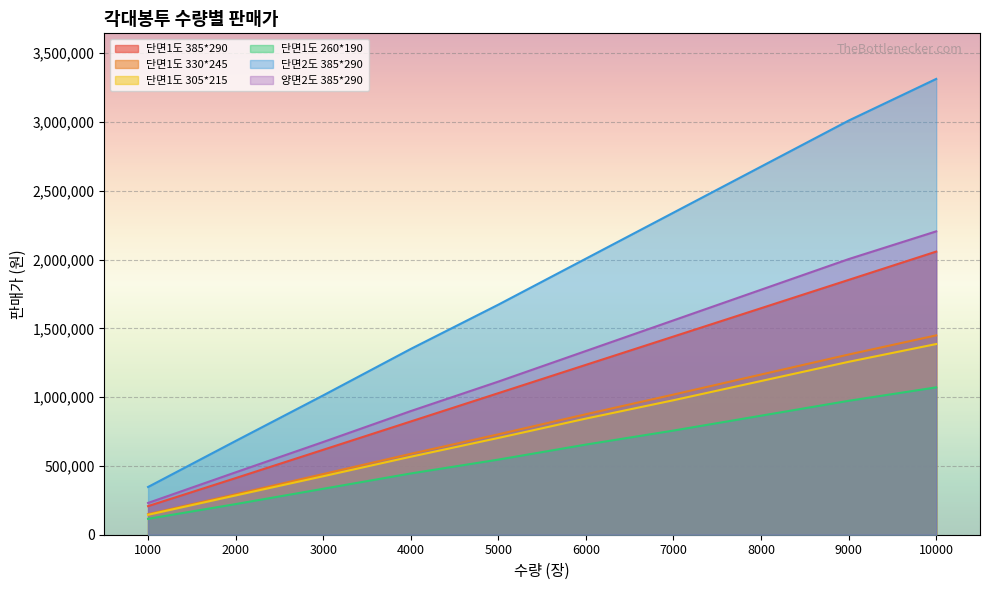

True or false: 단면1도 385*290 has a value of 1234800 at 6000.

True